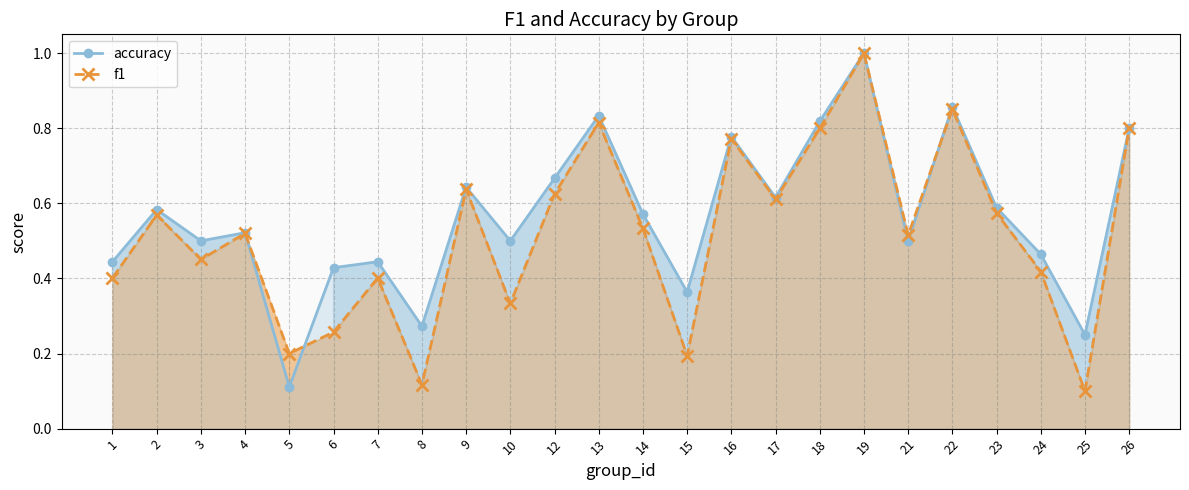

What is the lowest value of the accuracy series?

0.1